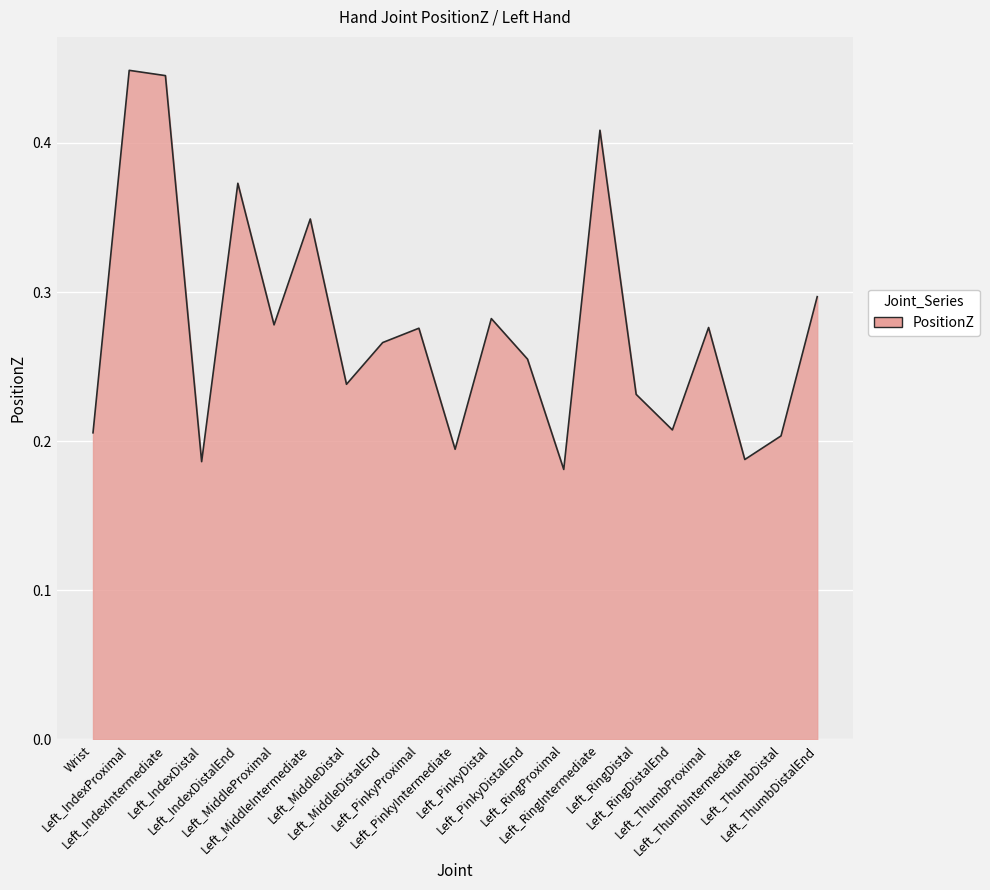

Reading right to left, list all the values displayed in this chart.

0.3	0.2	0.2	0.3	0.2	0.2	0.4	0.2	0.3	0.3	0.2	0.3	0.3	0.2	0.3	0.3	0.4	0.2	0.4	0.4	0.2